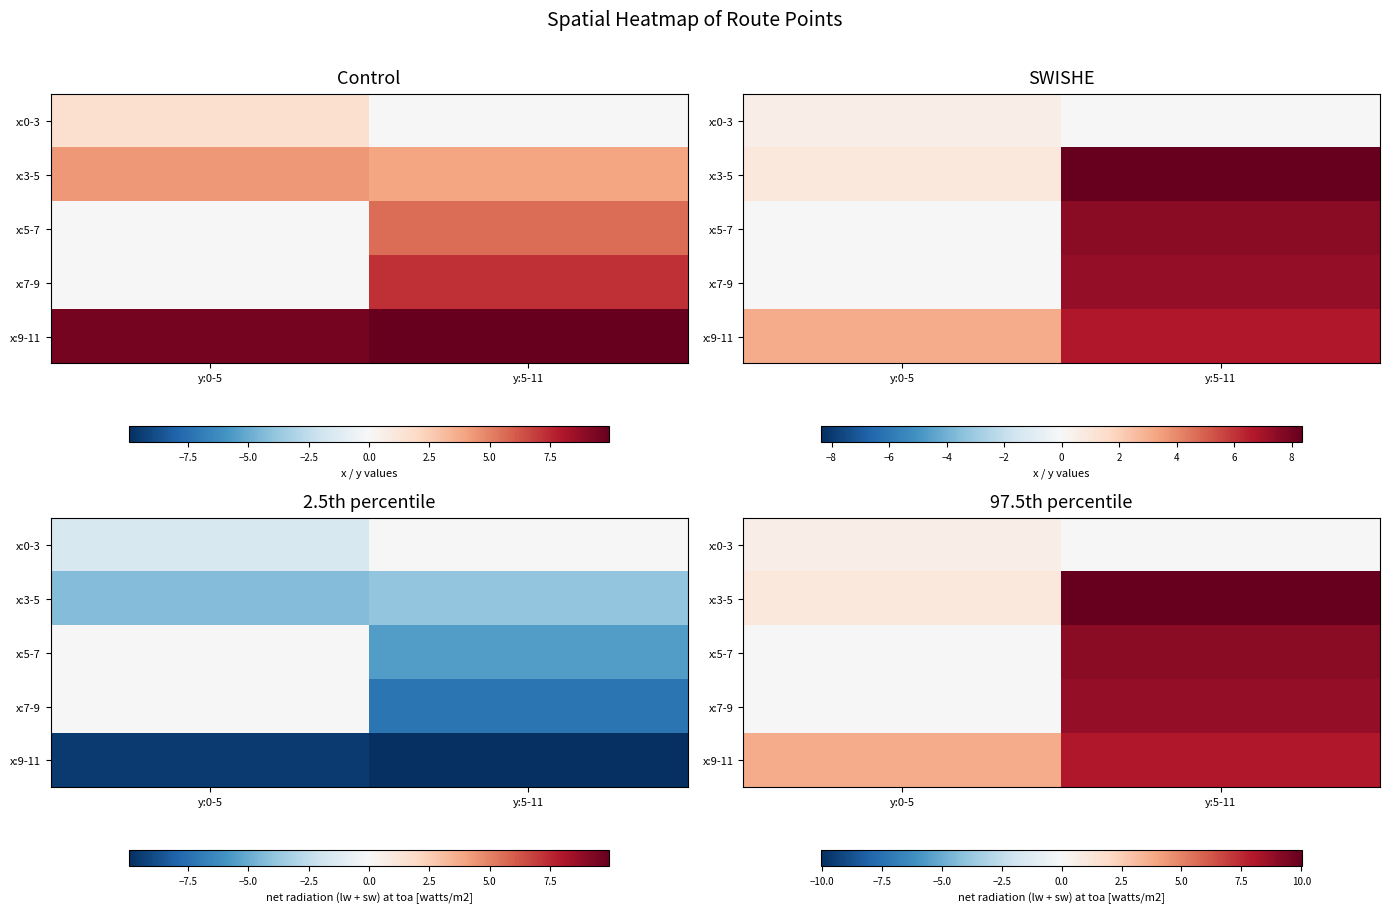

Rank the series at y:0-5 from lowest to highest value.

x:5-7, x:7-9, x:0-3, x:3-5, x:9-11